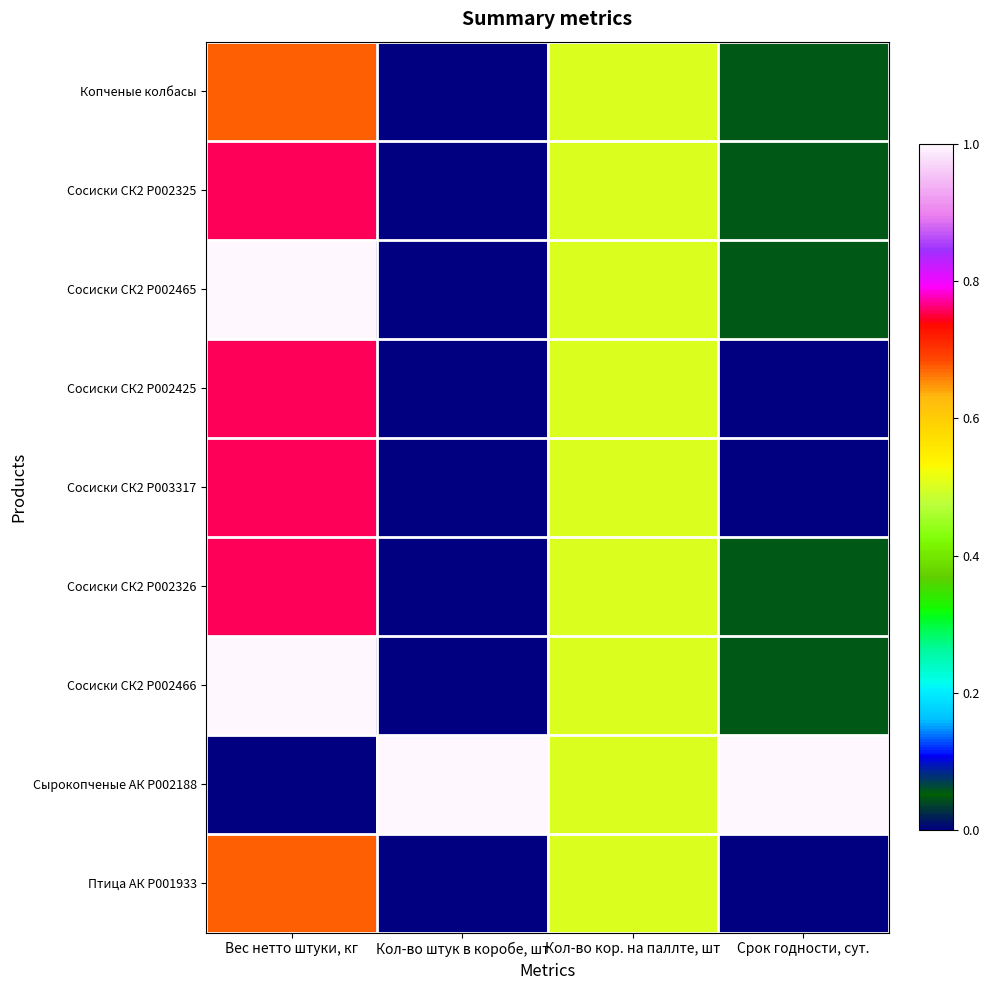

What is the greatest value displayed?

1.0